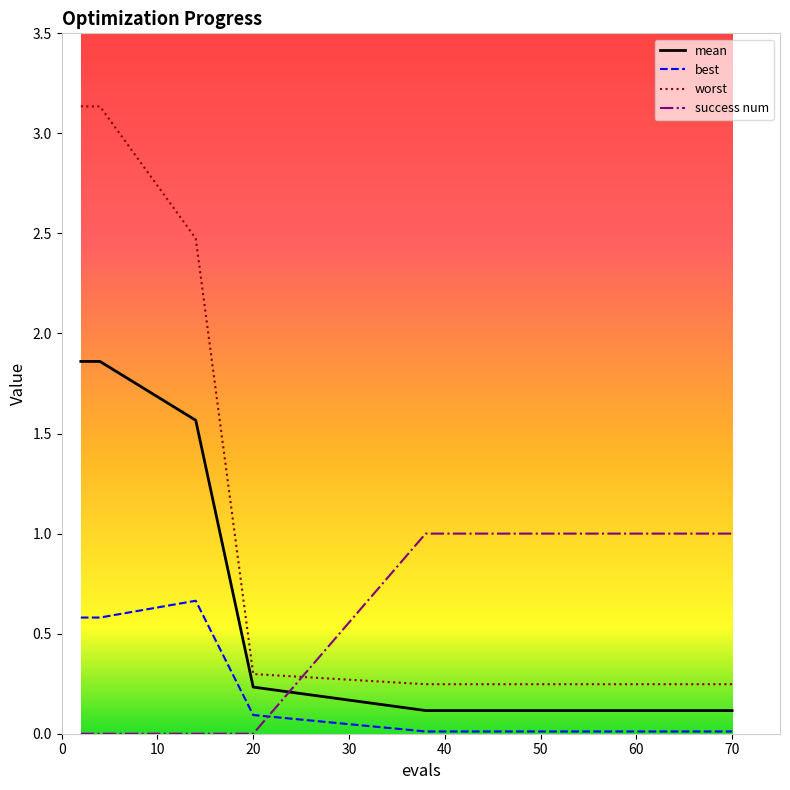

Rank the series by their maximum value, from highest to lowest.

worst, mean, success num, best